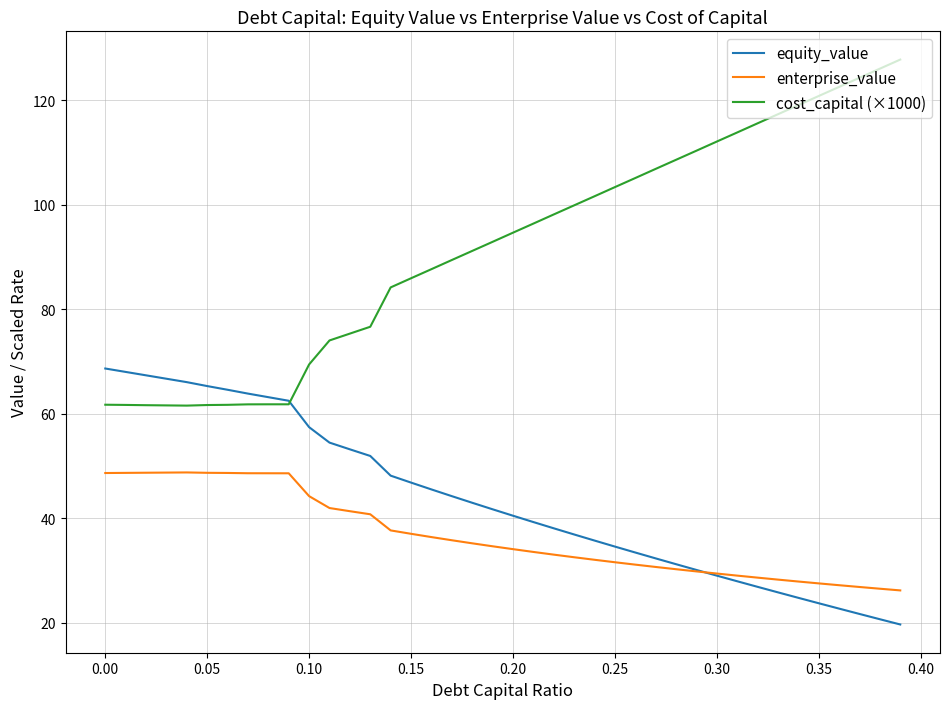

Rank the series by their maximum value, from highest to lowest.

cost_capital (×1000), equity_value, enterprise_value